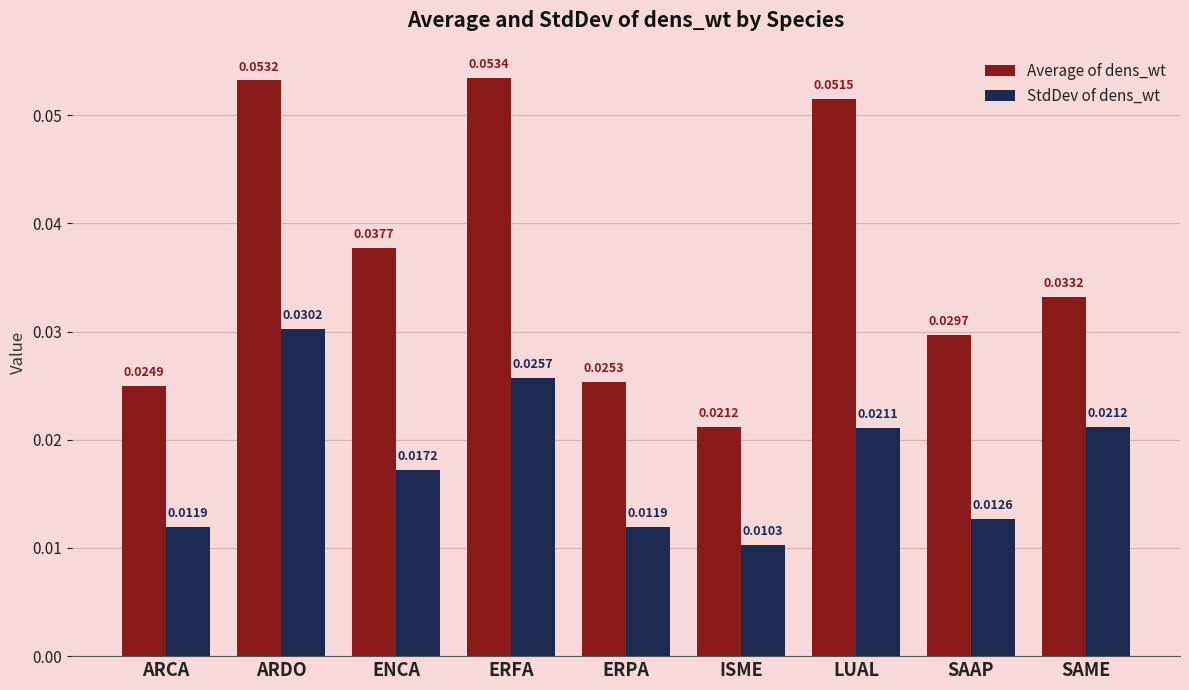

At how many categories does at least one series exceed 0?

9